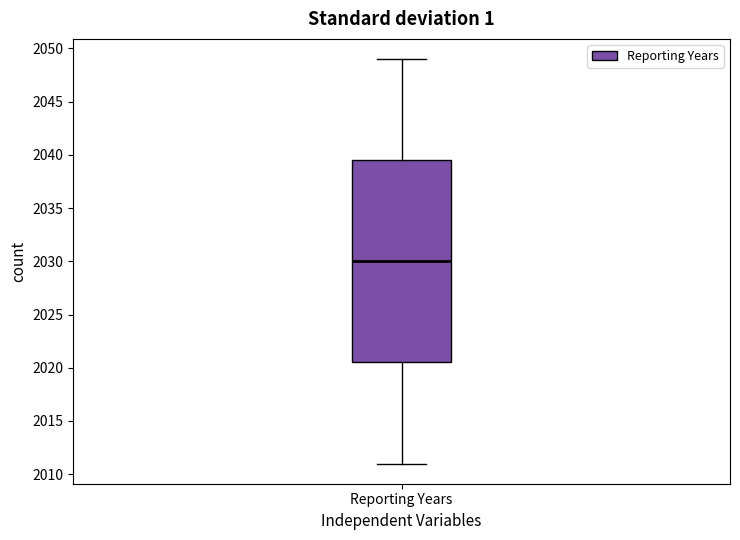

Read this box plot against the y-axis: the position of the median line, the range covered by the box, and the ends of both whiskers. The values are not printed on the chart, so give them approximately, as read against the axis.

median 2030.0, box 2020.5 to 2039.5, whiskers 2011.0 to 2049.0